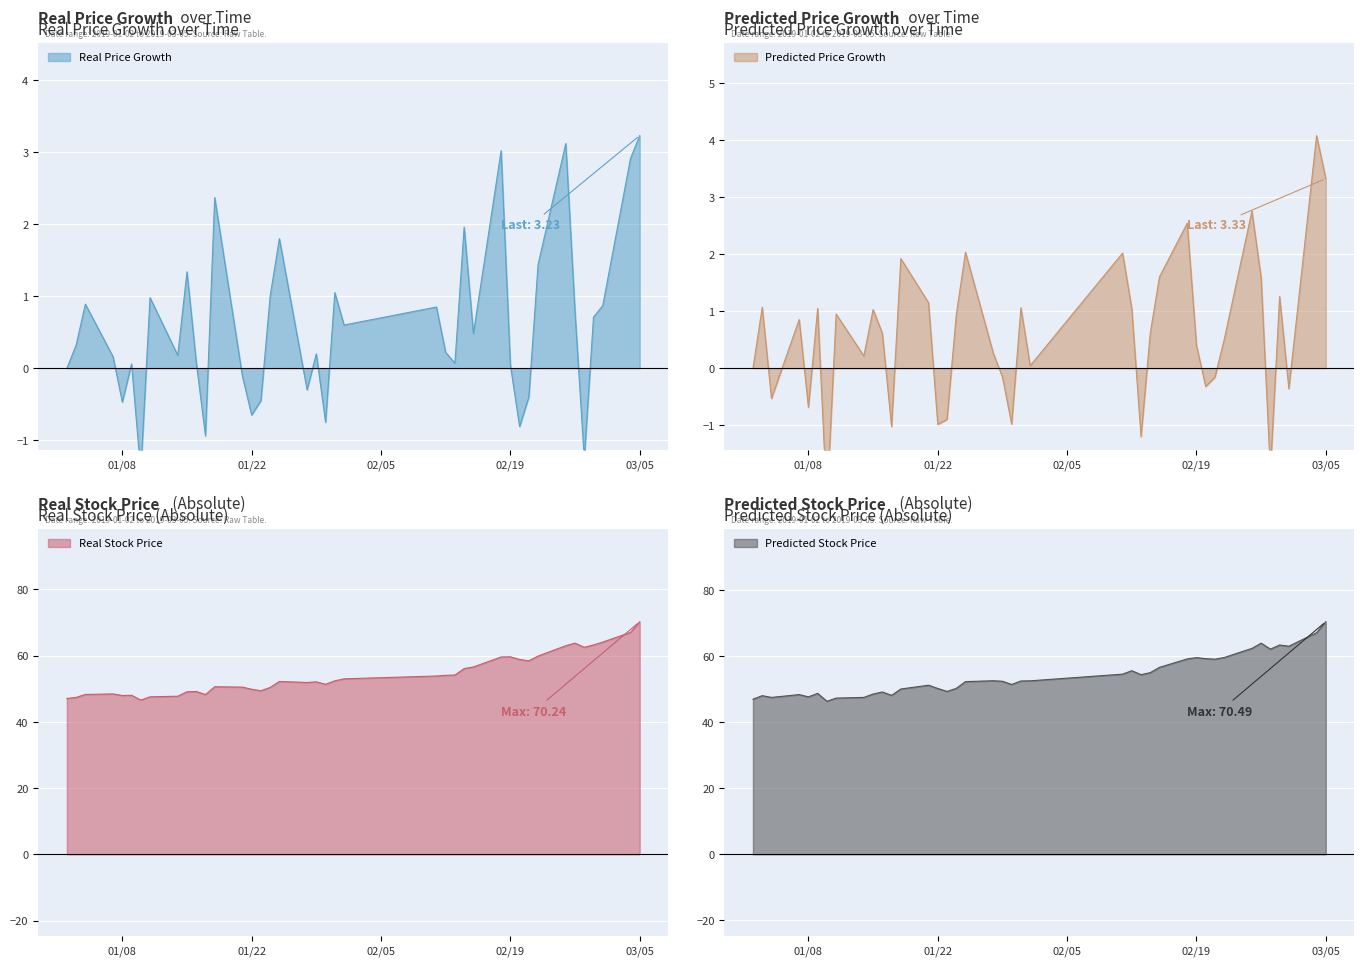

What is the maximum value for Real Stock Price?

70.2